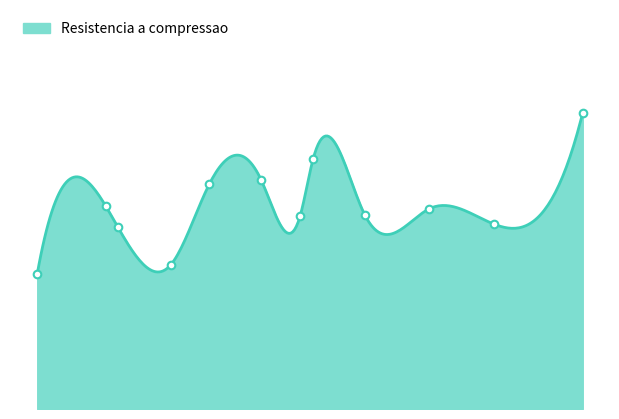

What is the change in value from 198.6 to 475.0?

+0.5